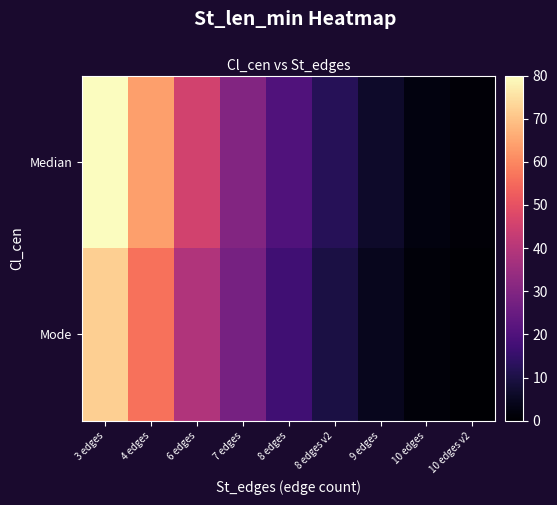

Reading left to right, what are all the values shown in this chart?

Median: 3 edges=80.0	4 edges=63.8	6 edges=45.5	7 edges=30.2	8 edges=20.2	8 edges v2=12.2	9 edges=6.2	10 edges=2.2	10 edges v2=1.0
Mode: 3 edges=72.0	4 edges=56.2	6 edges=39.0	7 edges=27.5	8 edges=17.1	8 edges v2=9.8	9 edges=4.5	10 edges=1.5	10 edges v2=0.5